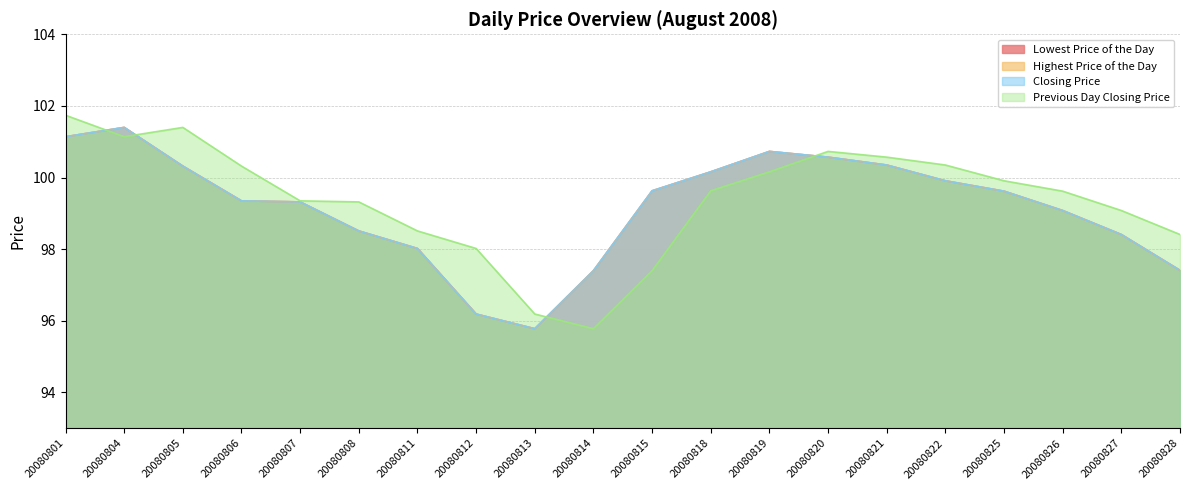

Reading left to right, list all the values displayed in this chart.

Lowest Price of the Day: 20080801=101.1	20080804=101.4	20080805=100.3	20080806=99.3	20080807=99.3	20080808=98.5	20080811=98.0	20080812=96.2	20080813=95.8	20080814=97.4	20080815=99.6	20080818=100.2	20080819=100.7	20080820=100.6	20080821=100.3	20080822=99.9	20080825=99.6	20080826=99.1	20080827=98.4	20080828=97.4
Highest Price of the Day: 20080801=101.1	20080804=101.4	20080805=100.3	20080806=99.3	20080807=99.3	20080808=98.5	20080811=98.0	20080812=96.2	20080813=95.8	20080814=97.4	20080815=99.6	20080818=100.2	20080819=100.7	20080820=100.6	20080821=100.3	20080822=99.9	20080825=99.6	20080826=99.1	20080827=98.4	20080828=97.4
Closing Price: 20080801=101.1	20080804=101.4	20080805=100.3	20080806=99.3	20080807=99.3	20080808=98.5	20080811=98.0	20080812=96.2	20080813=95.8	20080814=97.4	20080815=99.6	20080818=100.2	20080819=100.7	20080820=100.6	20080821=100.3	20080822=99.9	20080825=99.6	20080826=99.1	20080827=98.4	20080828=97.4
Previous Day Closing Price: 20080801=101.7	20080804=101.1	20080805=101.4	20080806=100.3	20080807=99.3	20080808=99.3	20080811=98.5	20080812=98.0	20080813=96.2	20080814=95.8	20080815=97.4	20080818=99.6	20080819=100.2	20080820=100.7	20080821=100.6	20080822=100.3	20080825=99.9	20080826=99.6	20080827=99.1	20080828=98.4